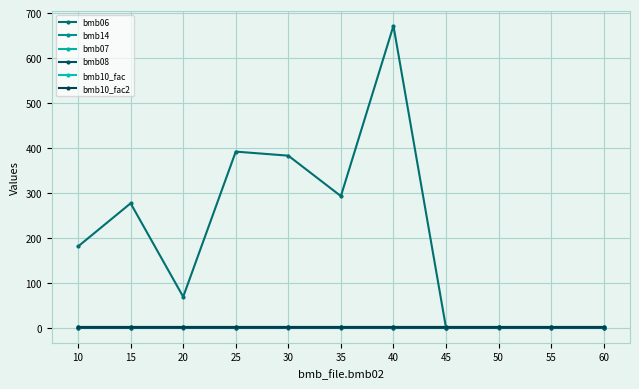

Rank the series by their maximum value, from lowest to highest.

bmb08, bmb14, bmb07, bmb10_fac, bmb10_fac2, bmb06